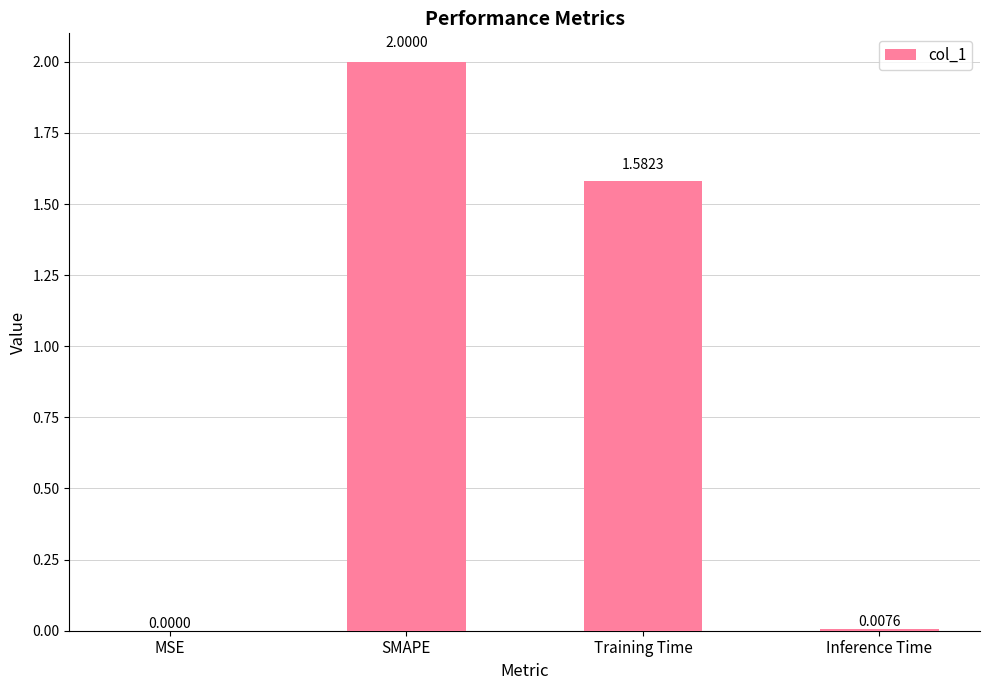

True or false: the data shows 2.9 at SMAPE.

False